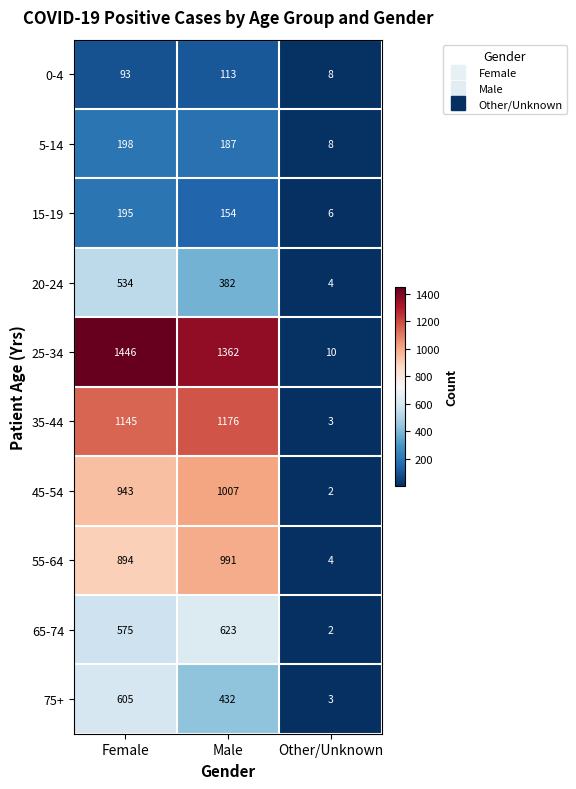

At which category is the sum across all series the highest?

Female